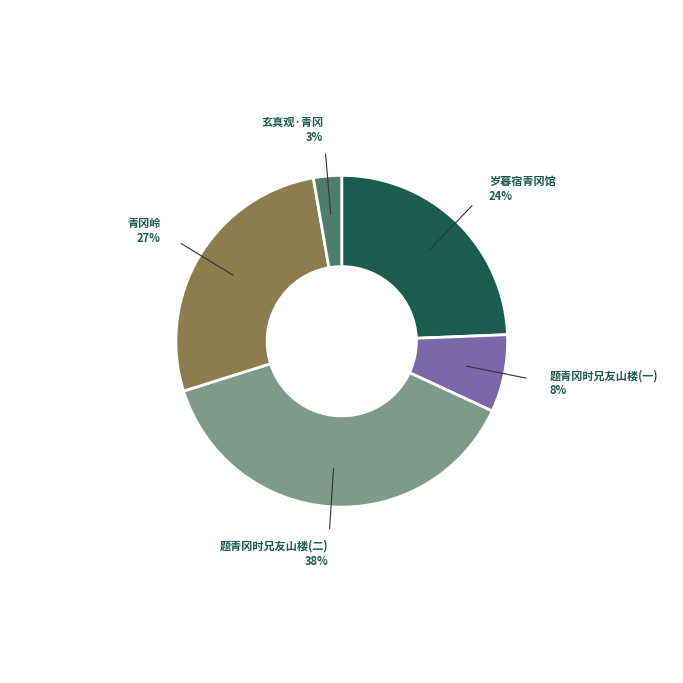

How many slices are in this pie chart?

5